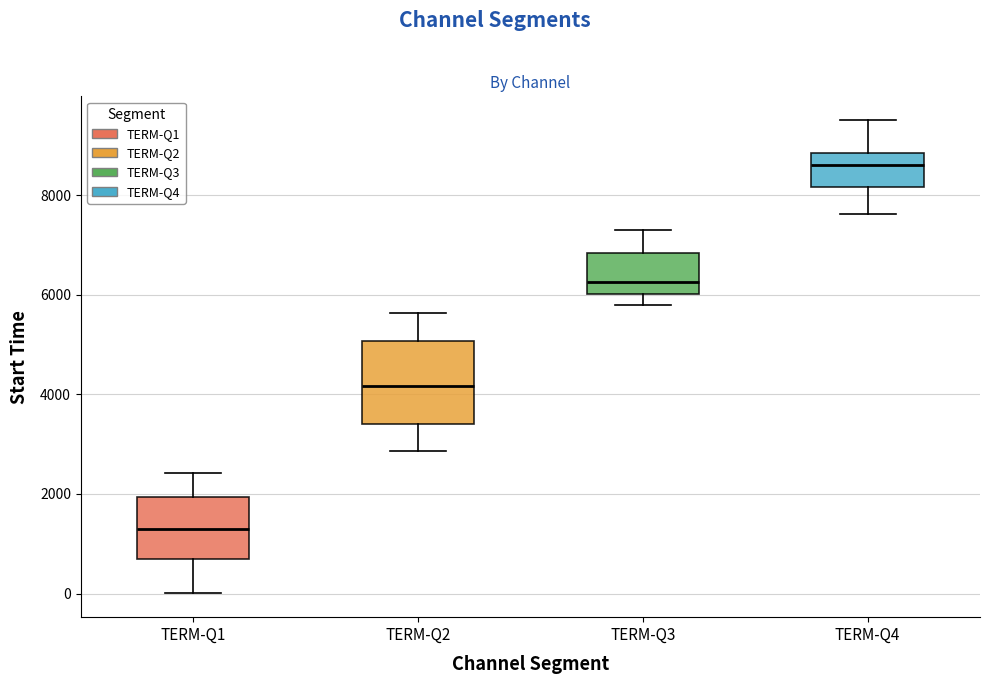

Which box's median line is the highest?

TERM-Q4